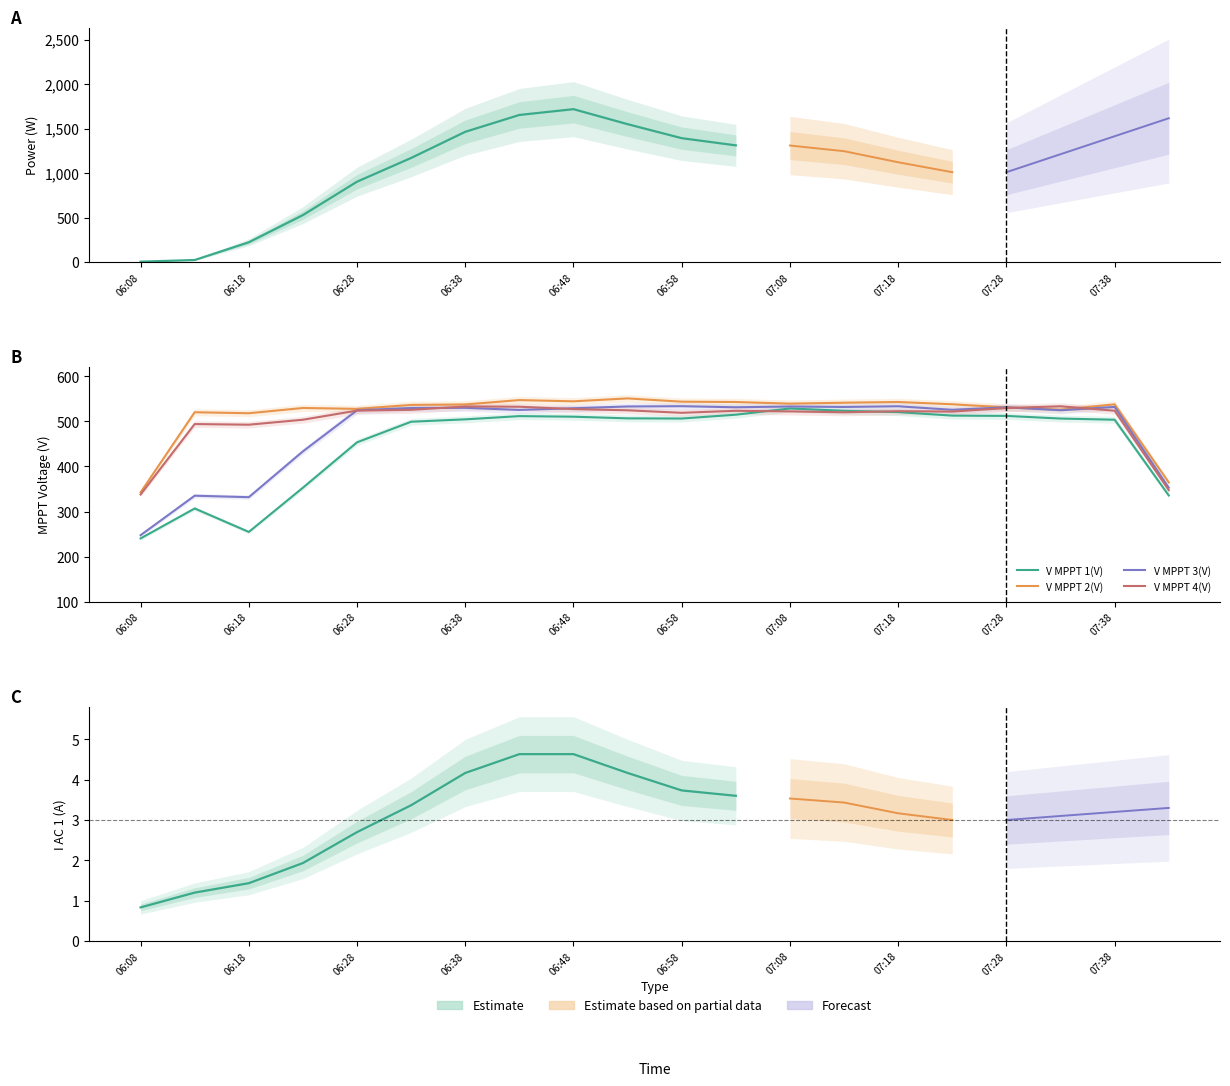

Does the chart have visible grid lines?

No